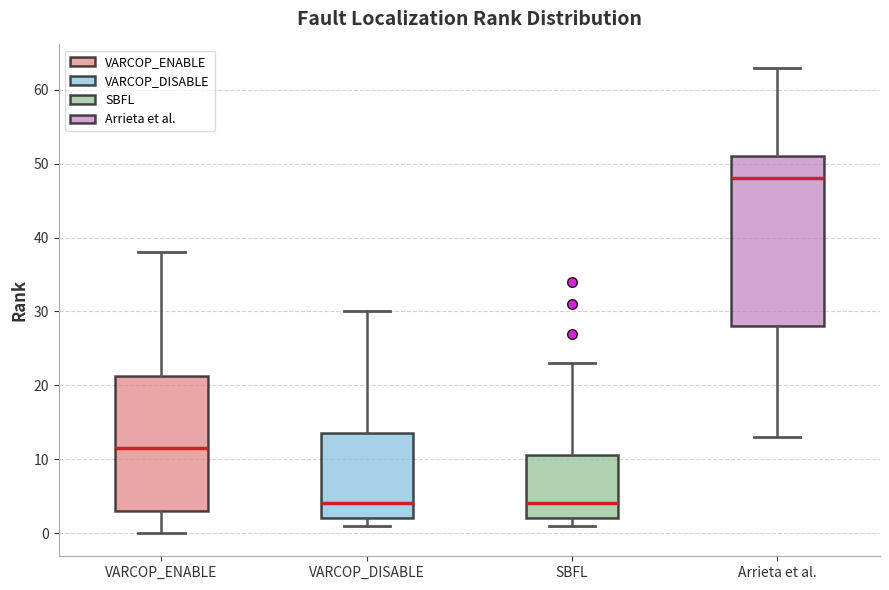

Reading left to right, read every box against the y-axis: the position of its median line, the range the box covers, and the ends of its whiskers. The values are not printed on the chart, so give them approximately, as read against the axis.

VARCOP_ENABLE: median 12, box 3 to 21, whiskers 0 to 38
VARCOP_DISABLE: median 4, box 2 to 14, whiskers 1 to 30
SBFL: median 4, box 2 to 11, whiskers 1 to 23
Arrieta et al.: median 48, box 28 to 51, whiskers 13 to 63